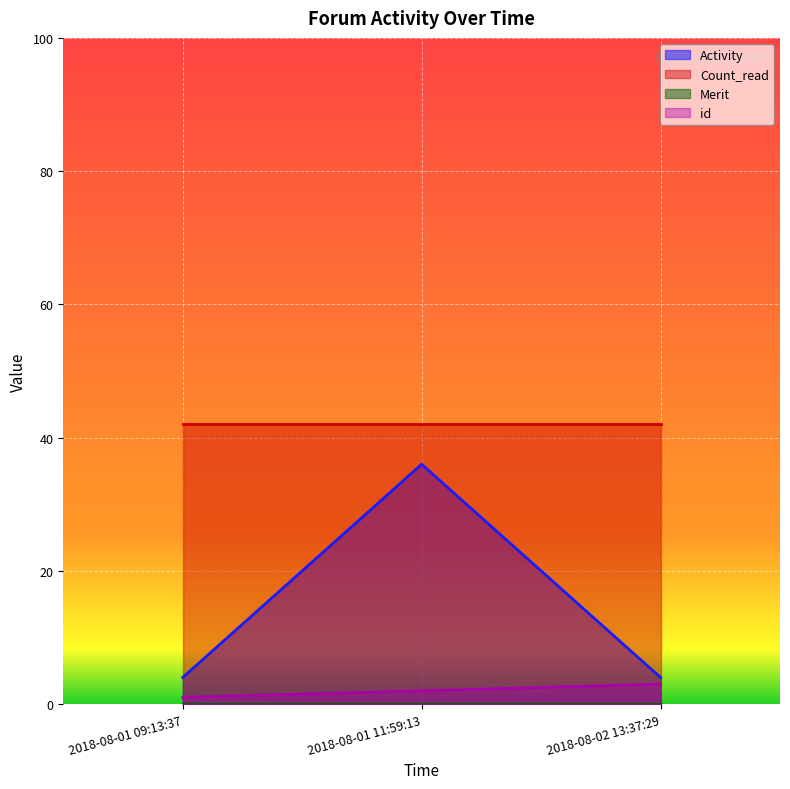

What is the label of the 3rd point from the left?

2018-08-02 13:37:29